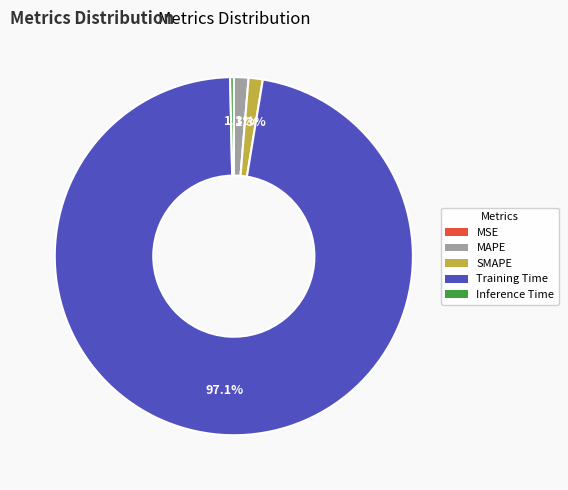

To the nearest percent, what is the combined percentage of Inference Time and Training Time?

97%